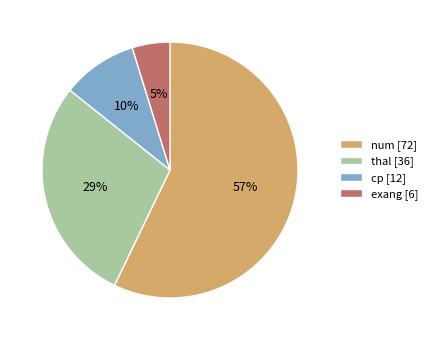

Approximately how many times larger is the value at exang compared to num?

0.1